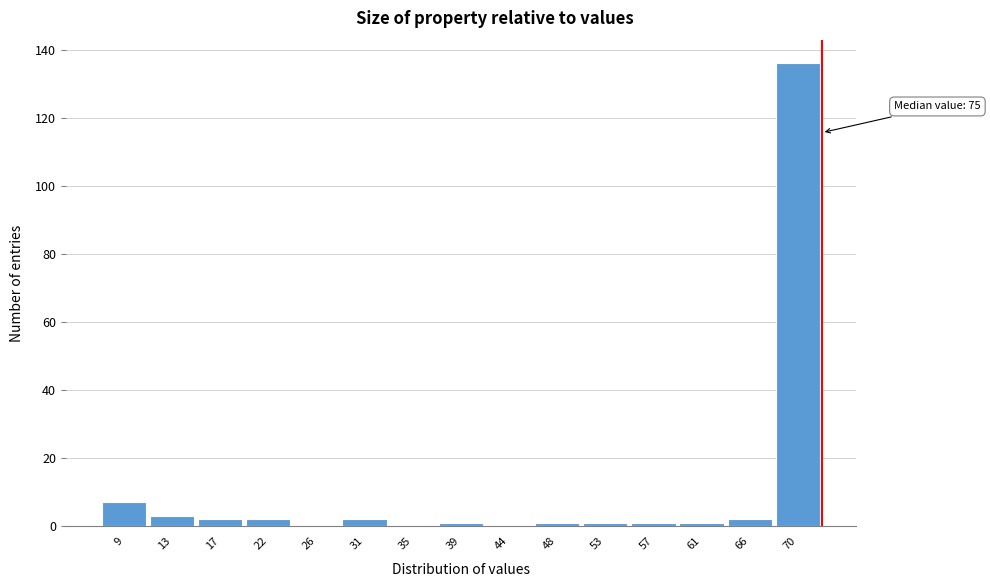

Reading left to right, what are all the values shown in this chart?

9=7	13=3	17=2	22=2	26=0	31=2	35=0	39=1	44=0	48=1	53=1	57=1	61=1	66=2	70=136